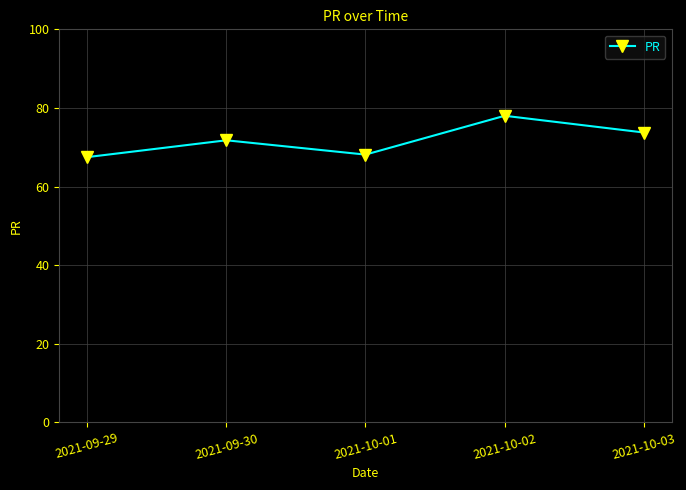

What is the change in value from 2021-09-30 to 2021-10-03?

+2.0